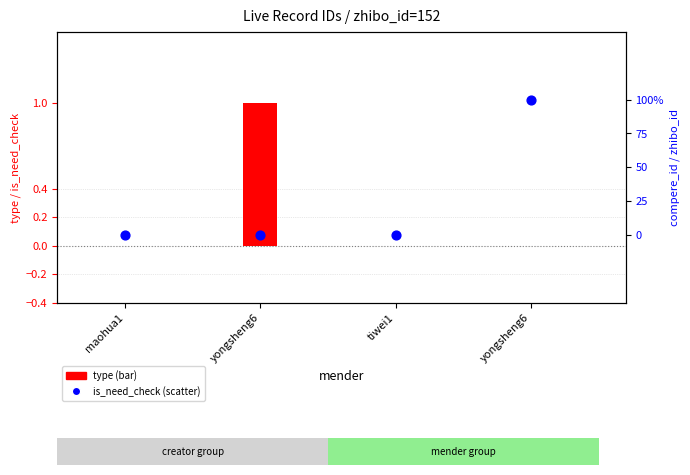

Which series has the largest total across all categories?

type